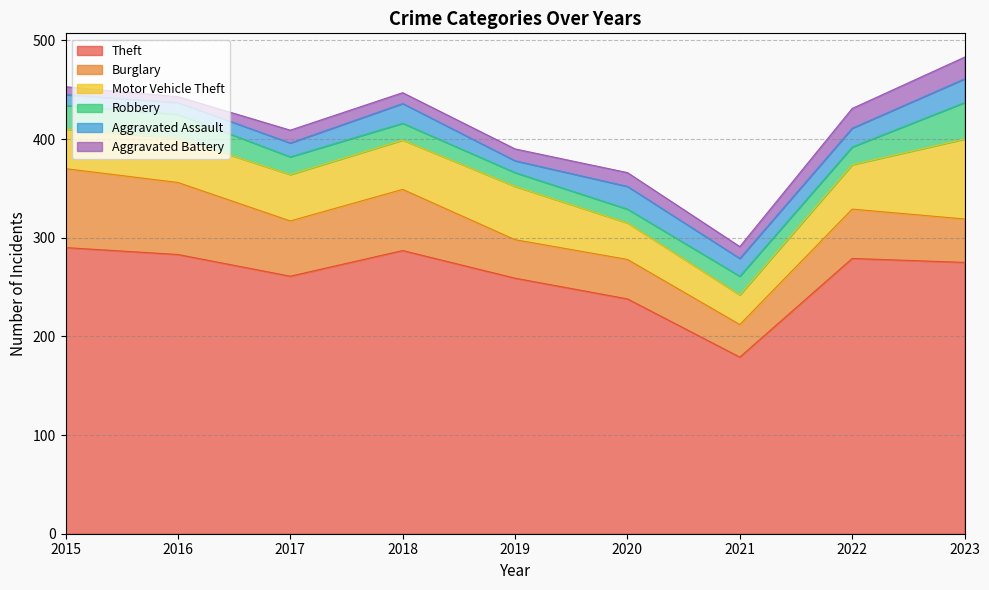

The value of Aggravated Assault at 2020 is 6. True or false?

False